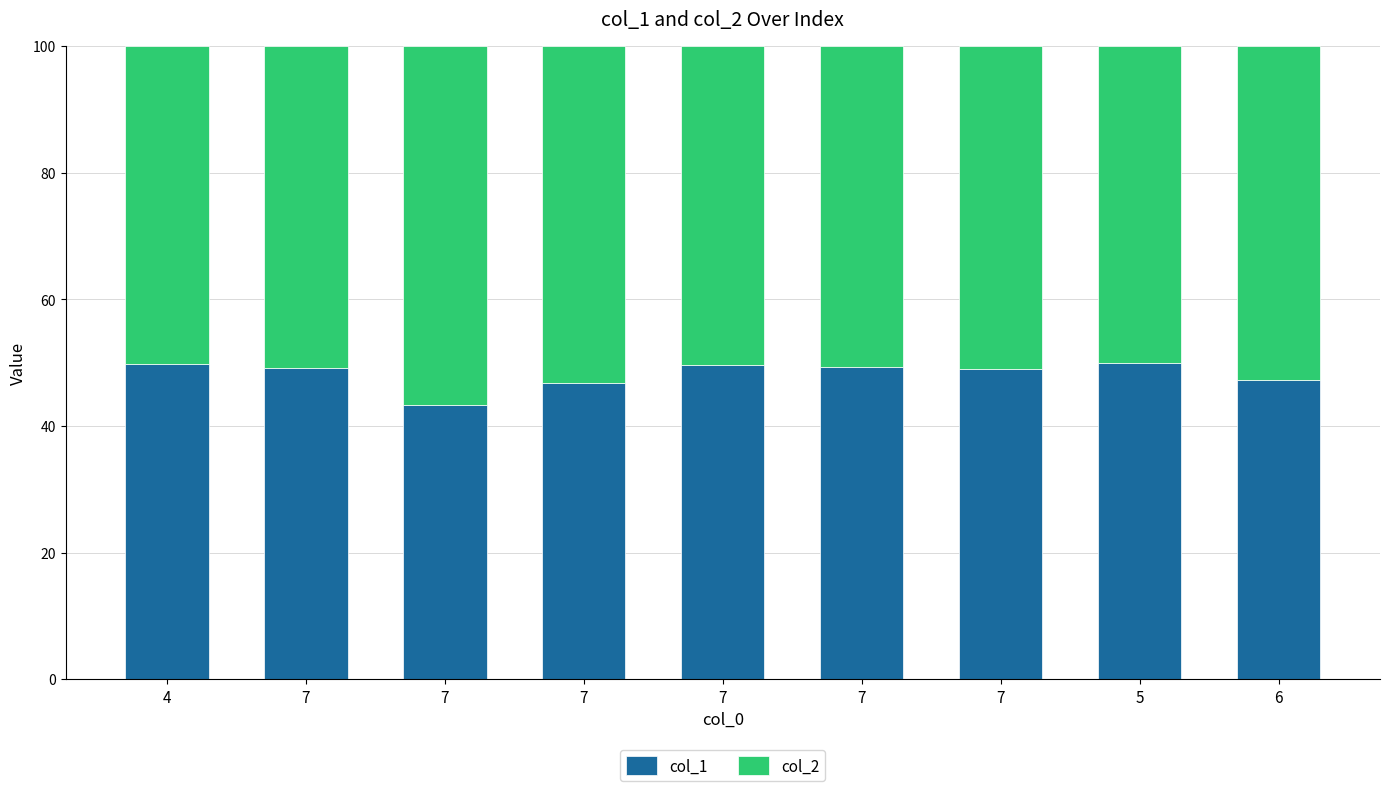

True or false: col_2 has a value of 52.8 at 6.

True